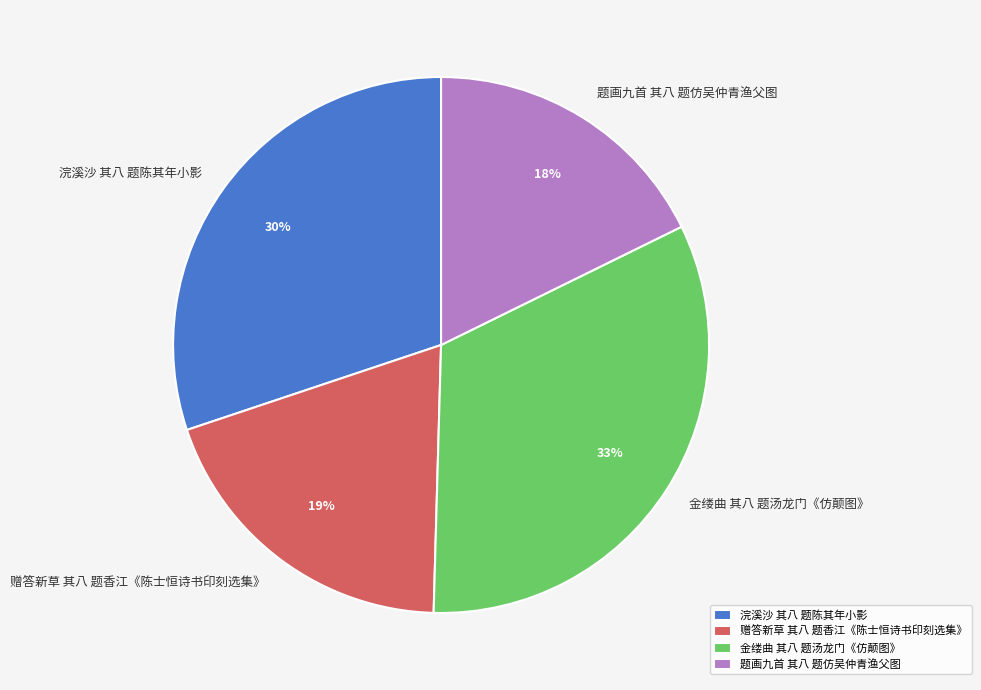

To the nearest percent, what is the difference between the largest and smallest slice percentages?

15%